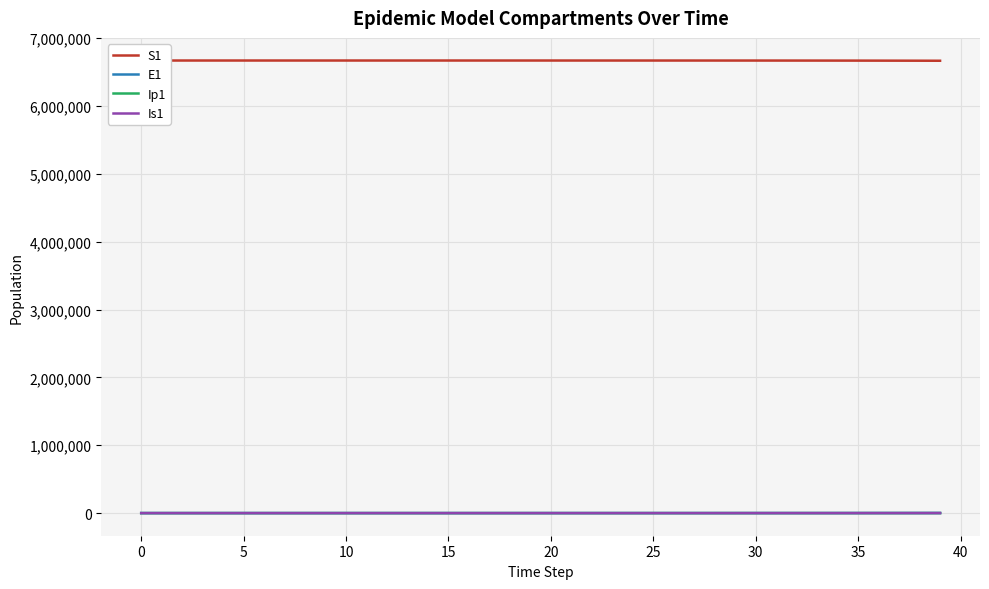

What is the value of the S1 point at the 25th from the left?

6670937.0